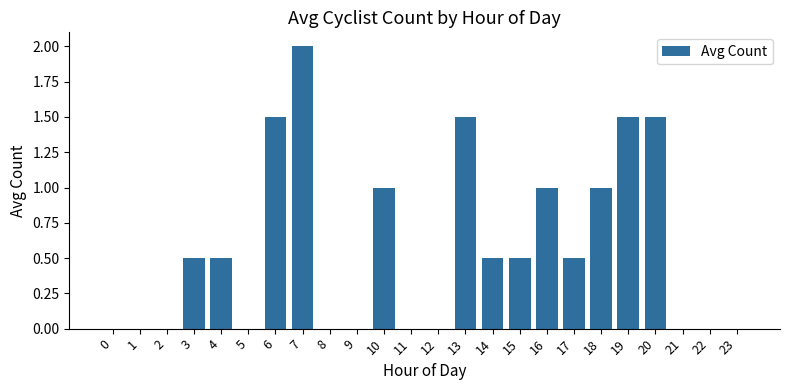

Reading left to right, transcribe all the data shown in this chart.

0.0	0.0	0.0	0.5	0.5	0.0	1.5	2.0	0.0	0.0	1.0	0.0	0.0	1.5	0.5	0.5	1.0	0.5	1.0	1.5	1.5	0.0	0.0	0.0